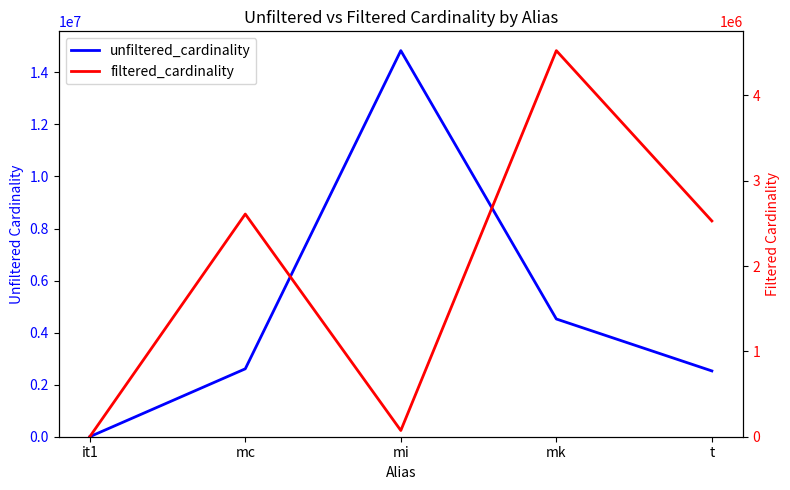

What is the minimum value shown in the chart?

1